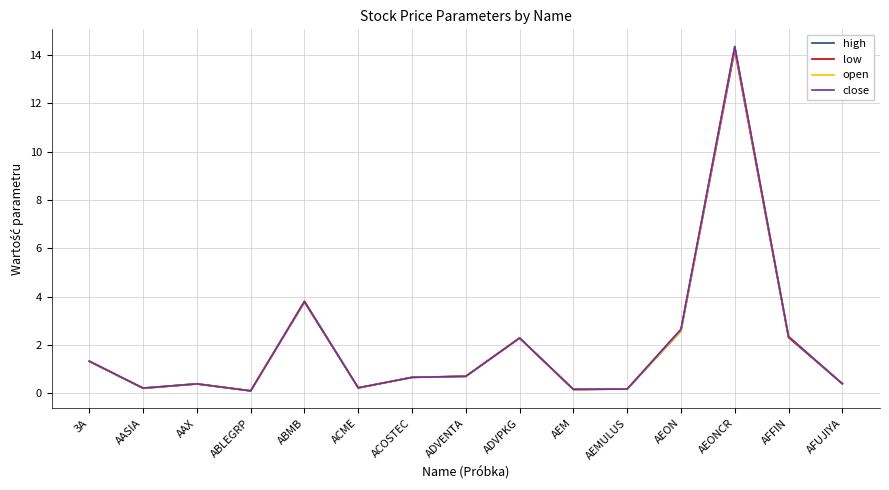

At which category is the sum across all series the highest?

AEONCR